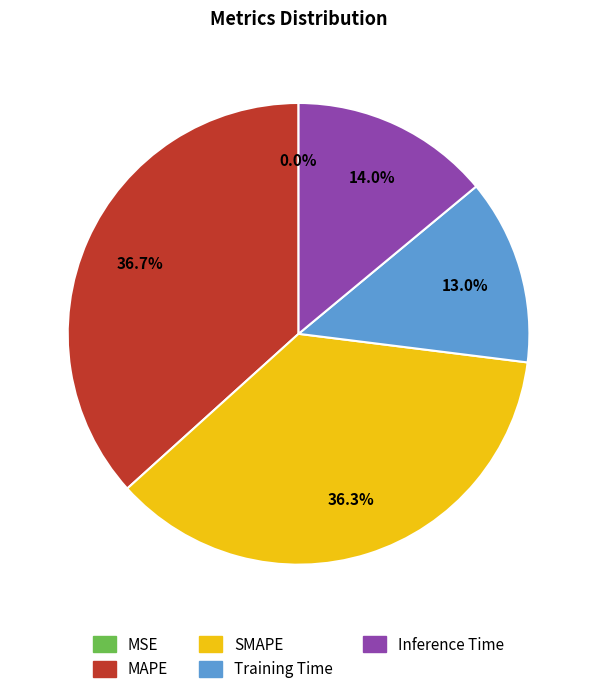

Do MAPE and SMAPE together represent more than half of the pie?

Yes